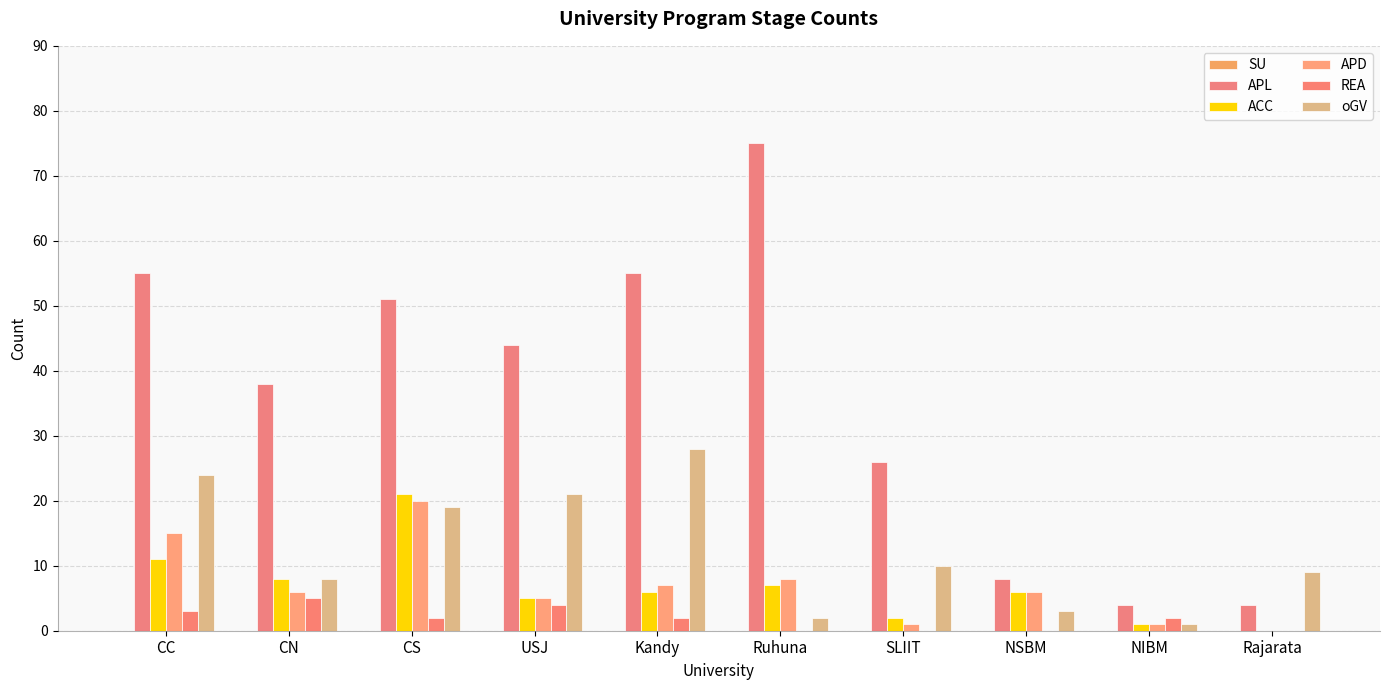

At which label does REA first exceed 2?

CC